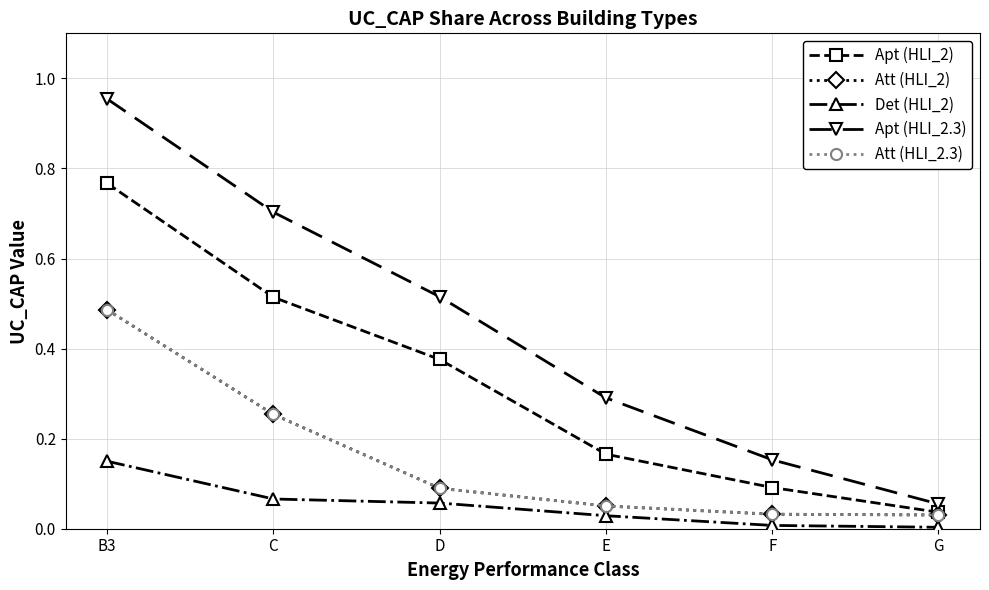

Is this an area chart (filled region under the line)?

No